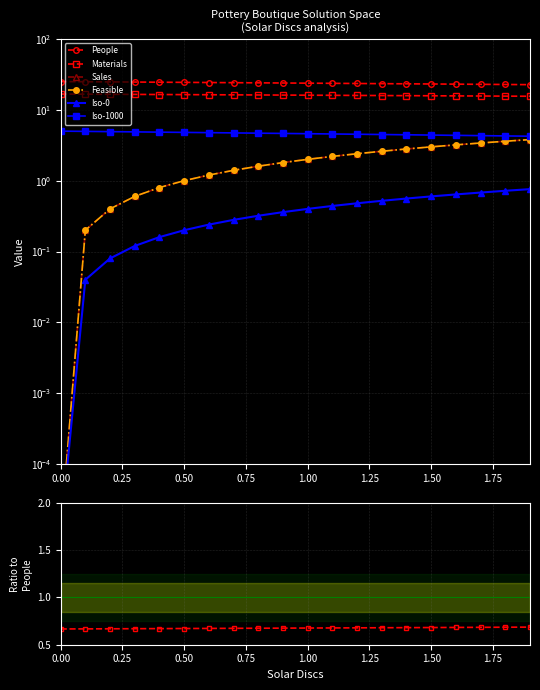

Which has a higher value, 12 or 15?

12